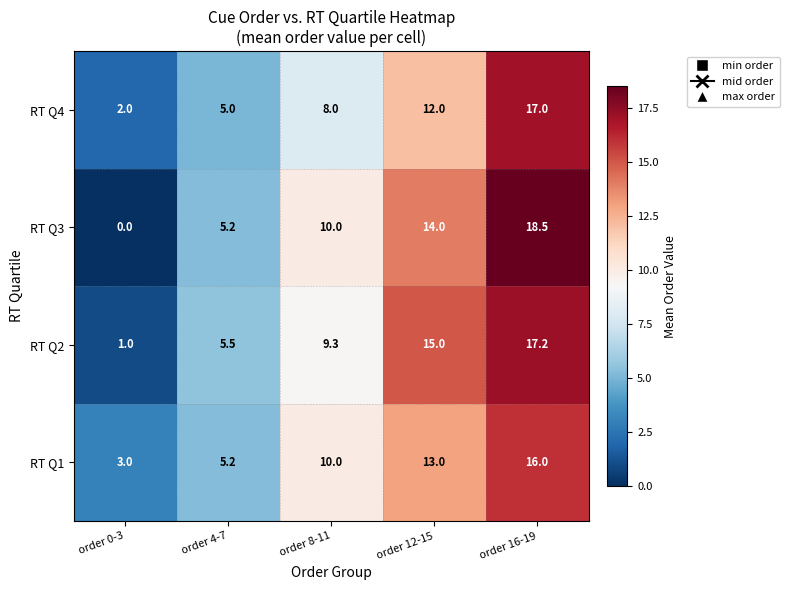

What is the difference between the maximum and second lowest values in the RT Q4 series?

12.0